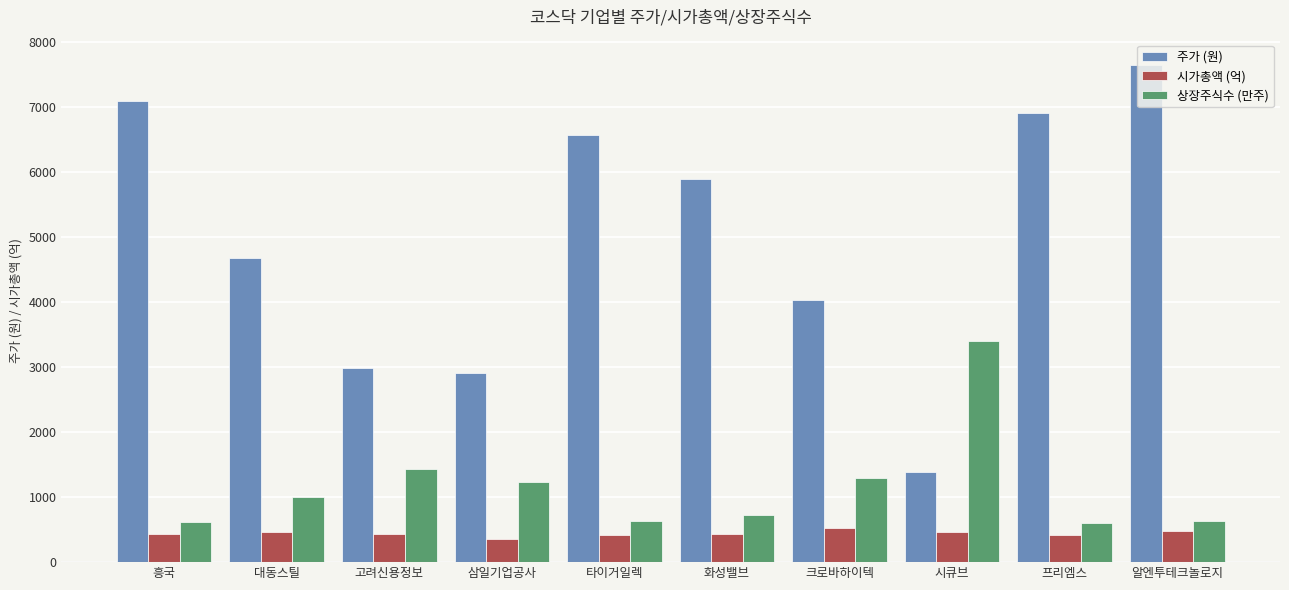

What position from the left is 대동스틸?

2